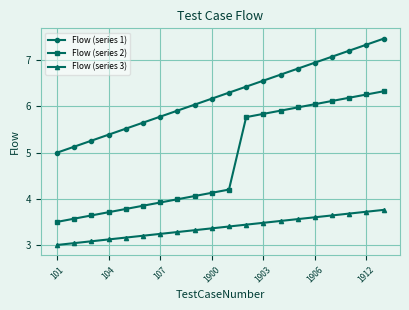

Rank the series by their average value, from highest to lowest.

Flow (series 1), Flow (series 2), Flow (series 3)